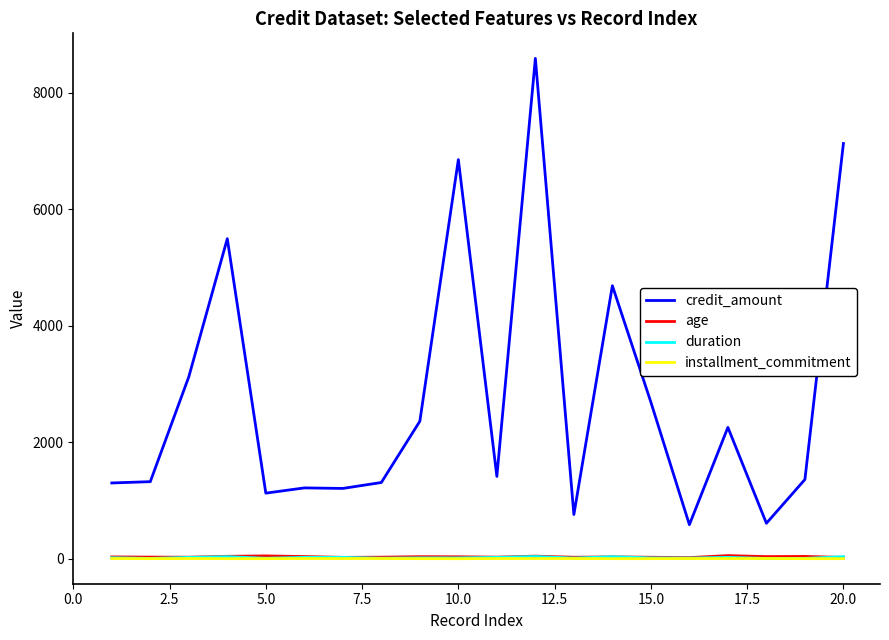

True or false: installment_commitment and age intersect in this chart.

False